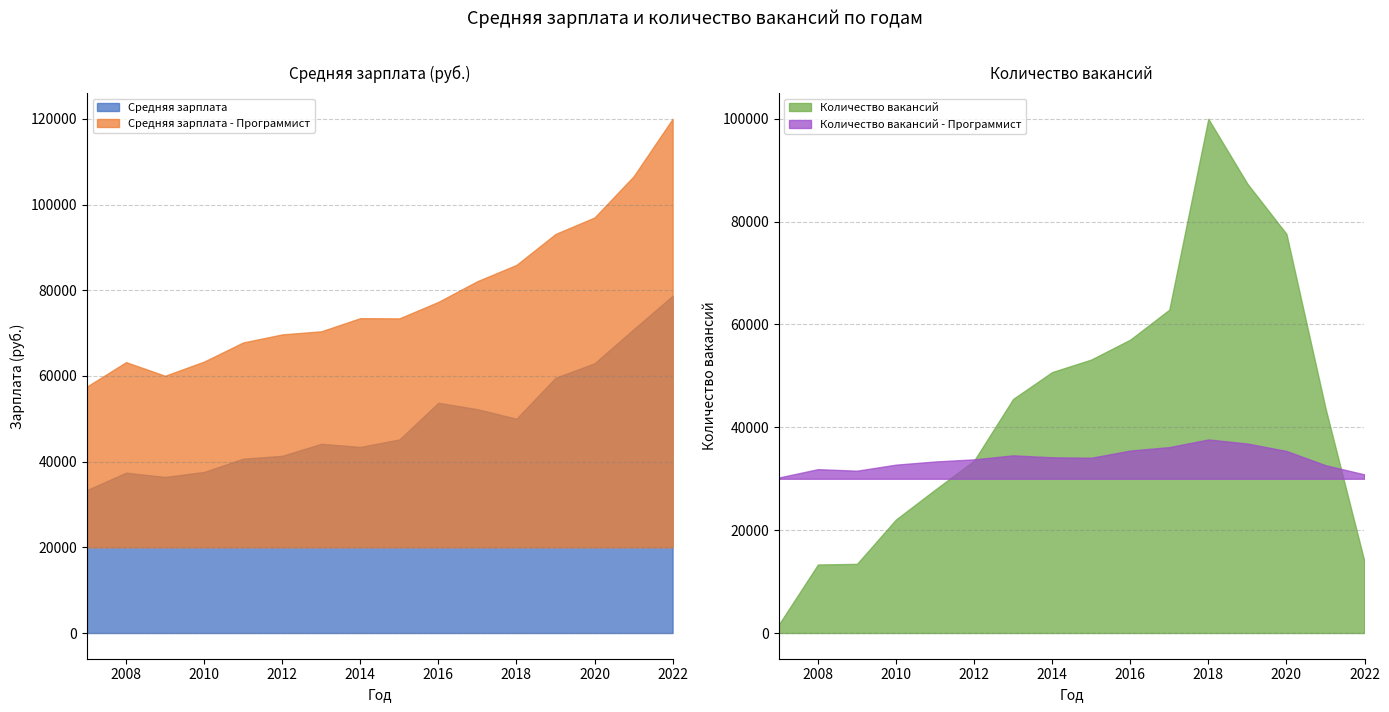

Which label corresponds to the smallest value in the chart?

2007